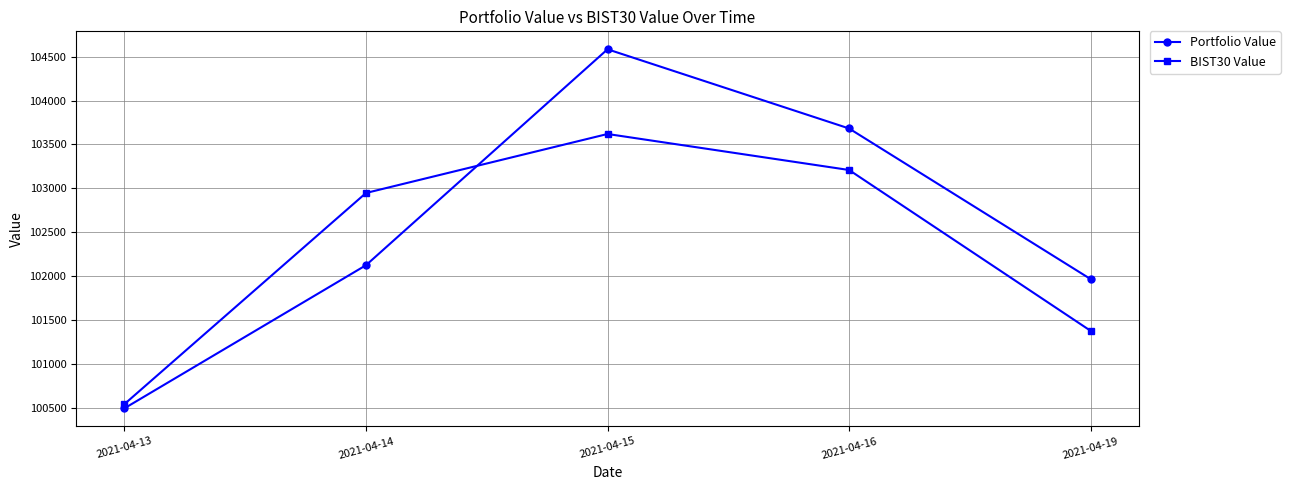

What is the smallest value displayed?

100496.5